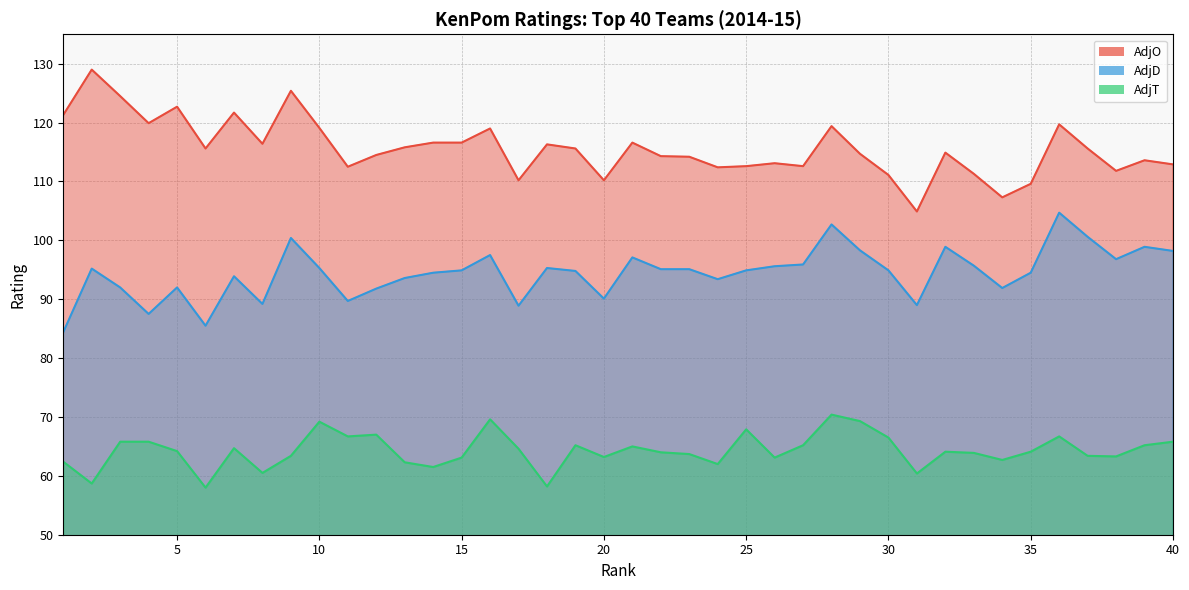

Which series has the largest total across all categories?

AdjO